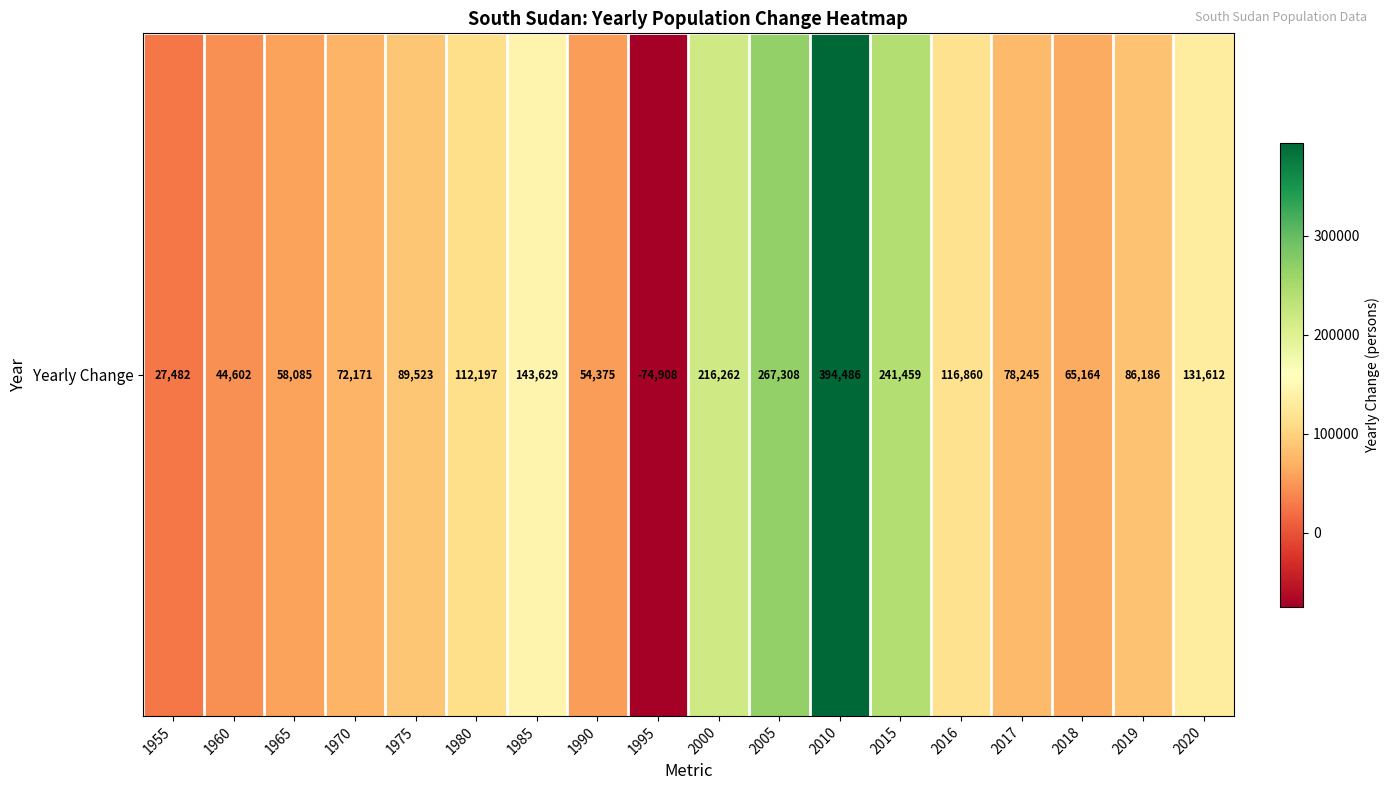

How many distinct data groups are displayed?

1